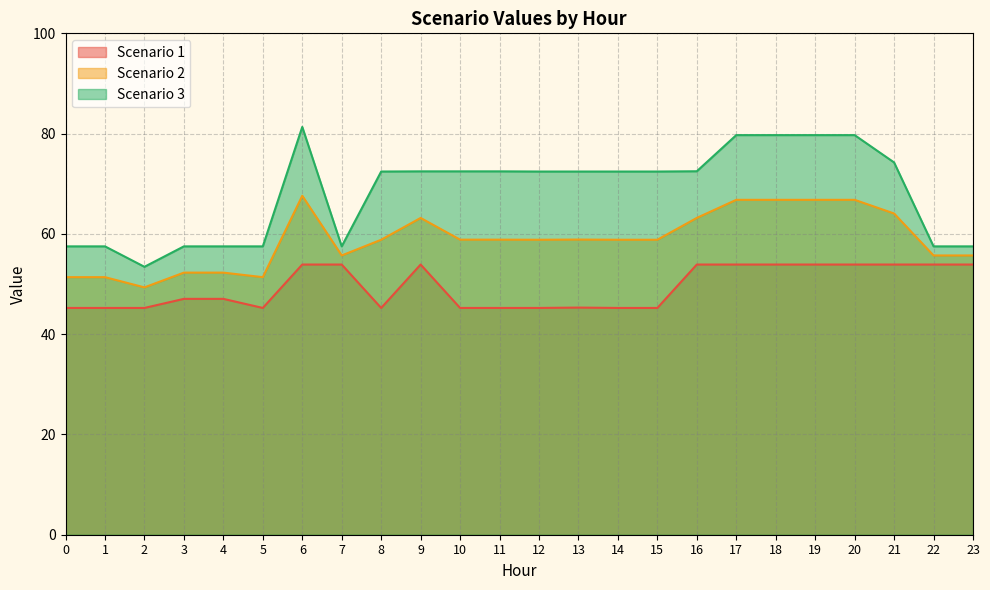

Between 4 and 20, which series saw the biggest shift?

Scenario 3